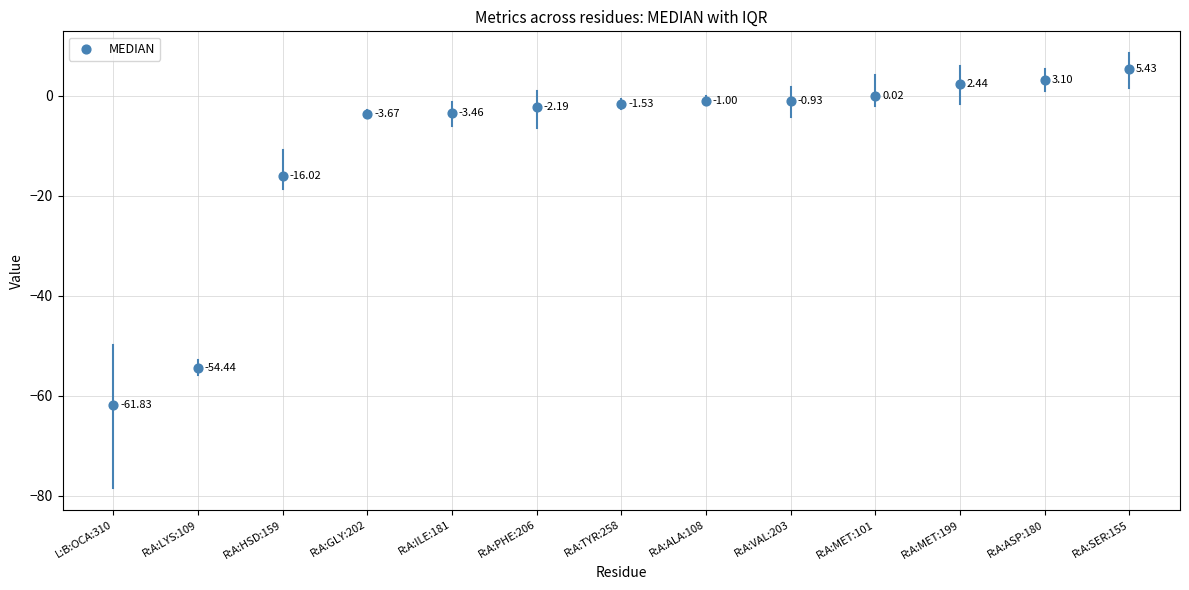

What is the range of Y values (max minus min)?

67.3